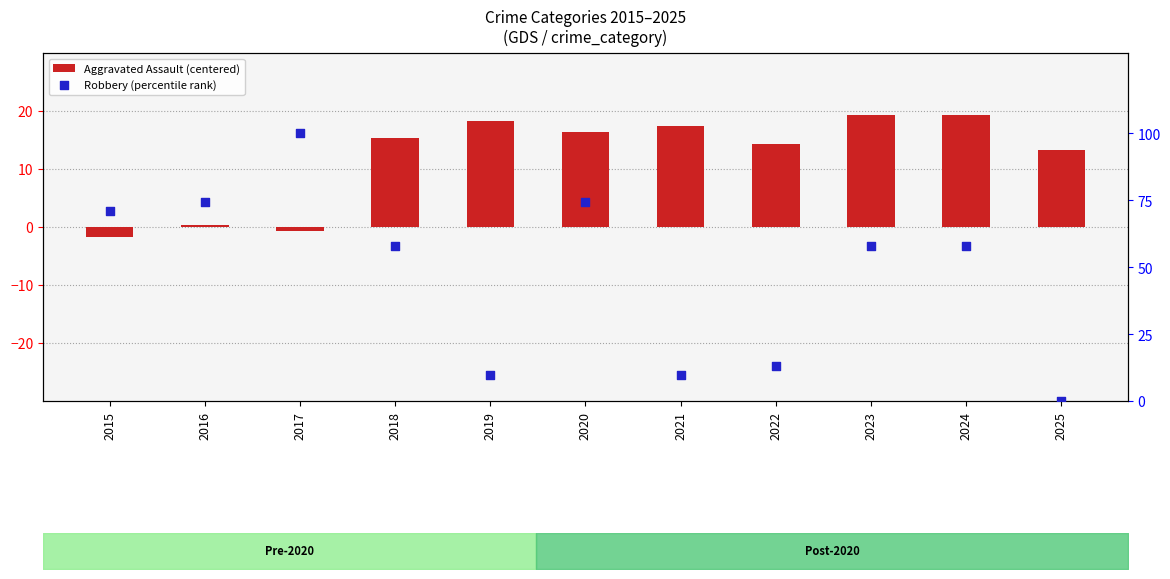

Which series has the largest Y range (max minus min)?

Robbery (percentile rank)